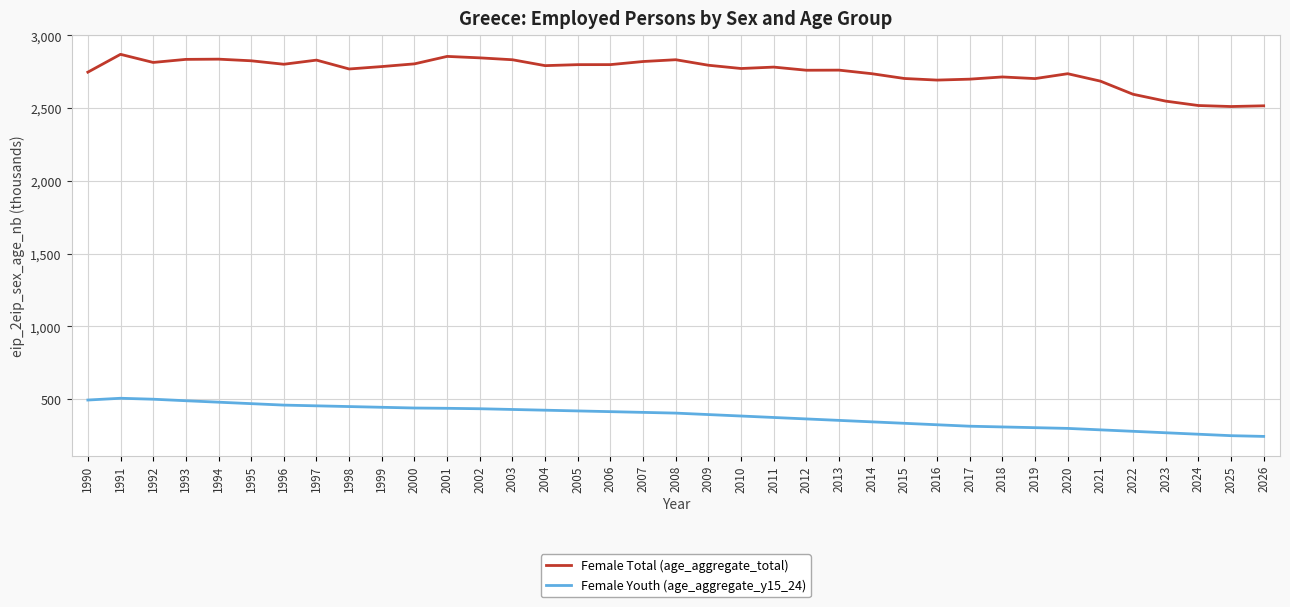

What is the maximum value for Female Youth (age_aggregate_y15_24)?

507.0